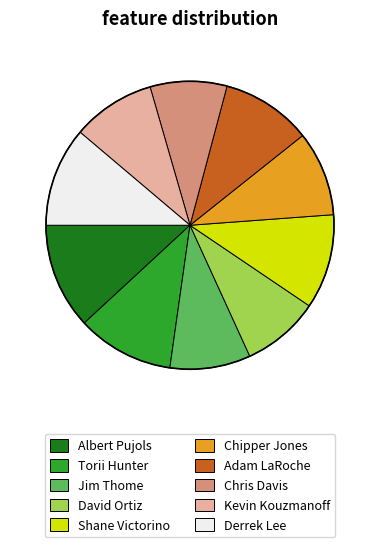

Which category has the biggest portion of the pie?

Albert Pujols